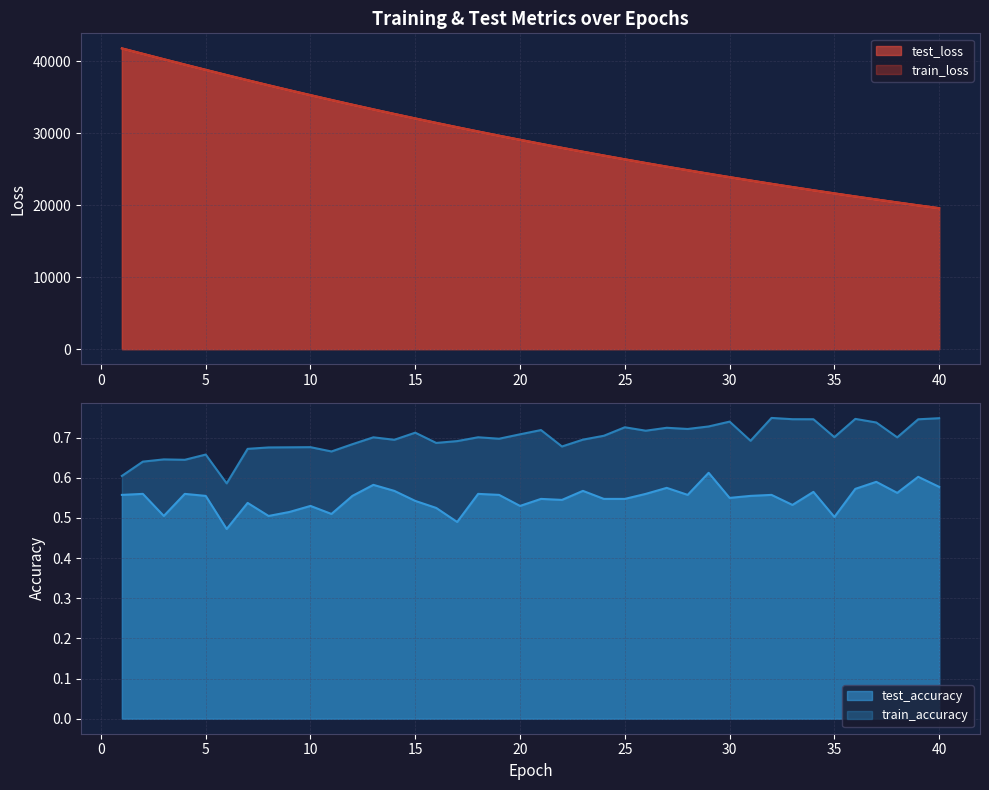

Which series has the widest spread of values?

test_loss